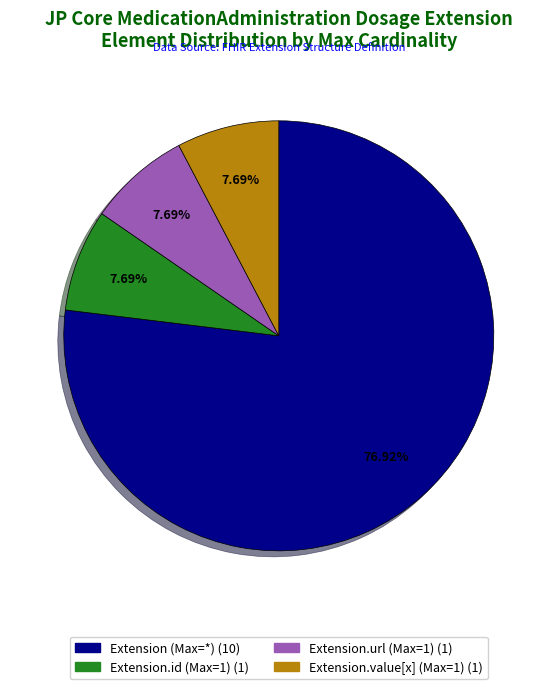

How many segments does this pie chart have?

4